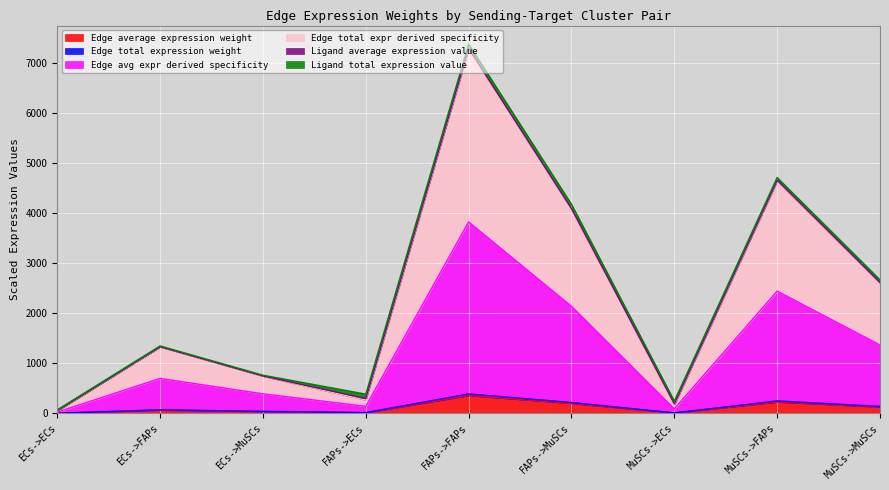

True or false: Edge total expression weight and Edge total expr derived specificity intersect in this chart.

False